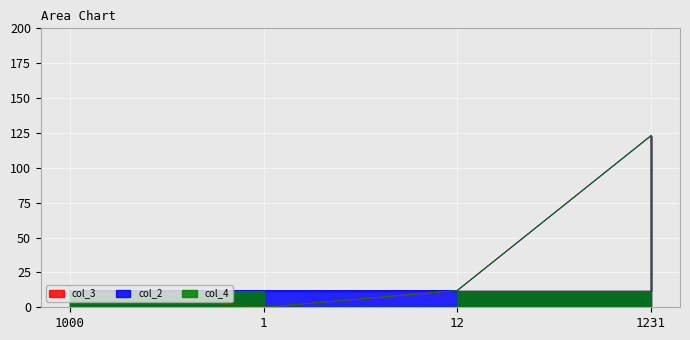

How many values in the col_4 series exceed 12?

1